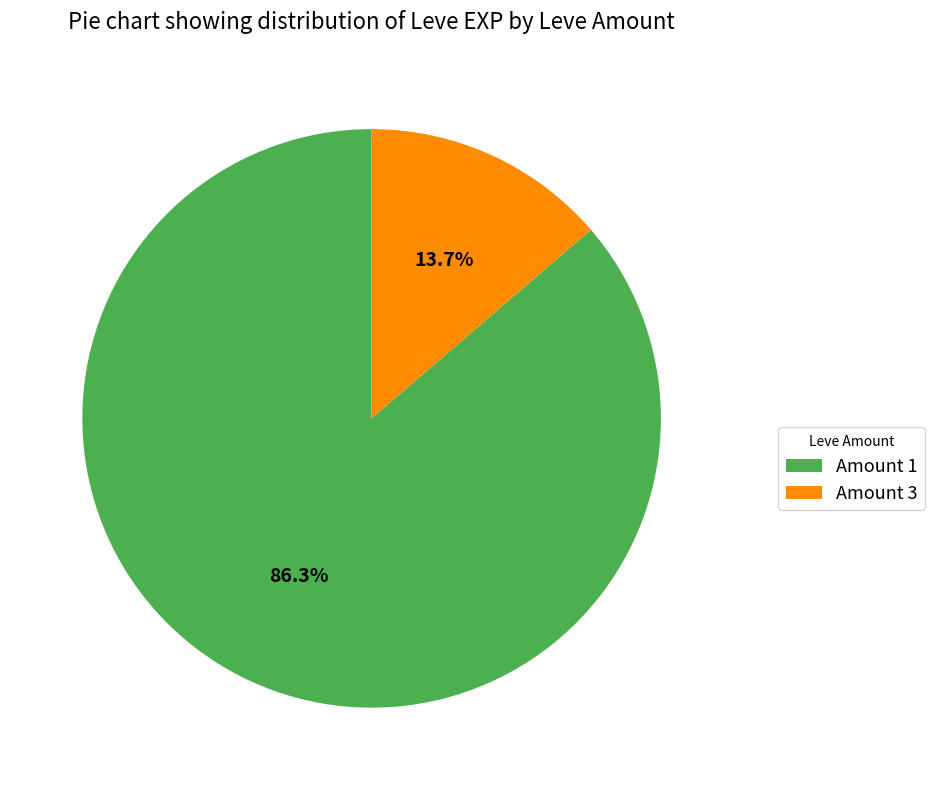

What percentage is NOT represented by Amount 1?

13.7%